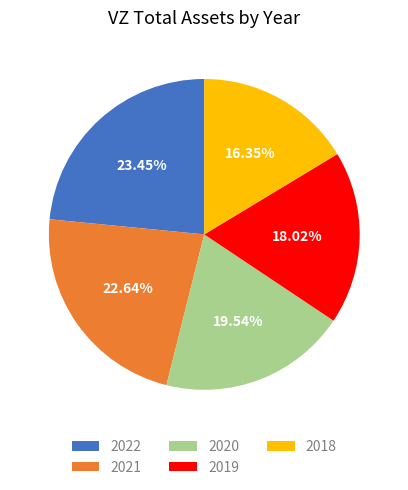

Rank the categories by value from highest to lowest.

2022, 2021, 2020, 2019, 2018